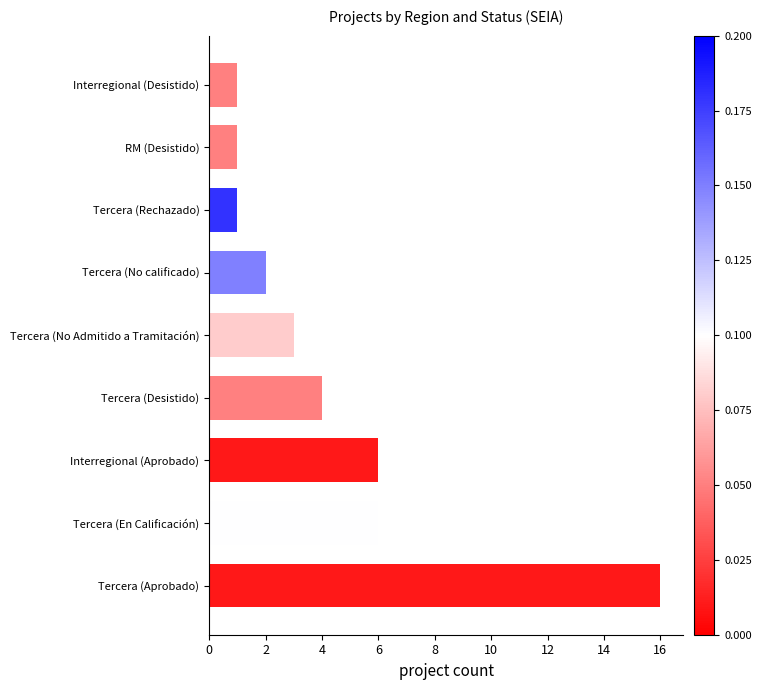

What is the ratio of the value at Tercera (En Calificación) to the value at Interregional (Desistido)?

6.0